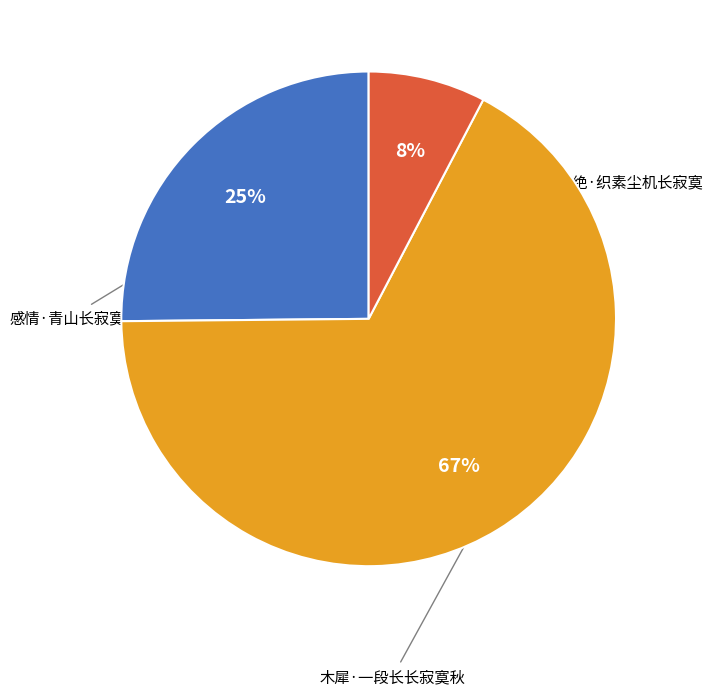

What is the total percentage of 感情·青山长寂寞 and 三绝·织素尘机长寂寞?

32.8%